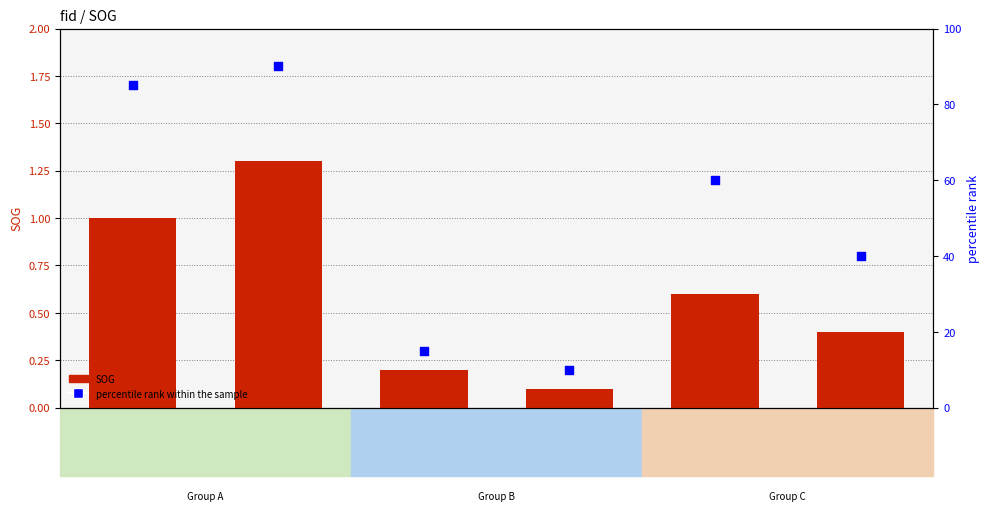

At how many categories does at least one series exceed 8?

6